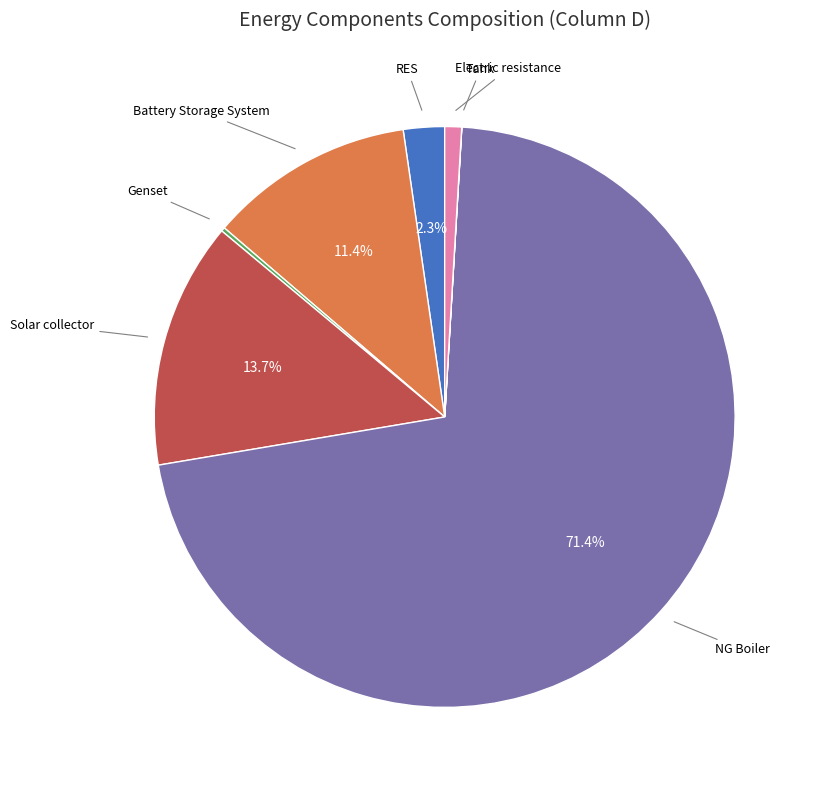

What is the majority slice?

NG Boiler